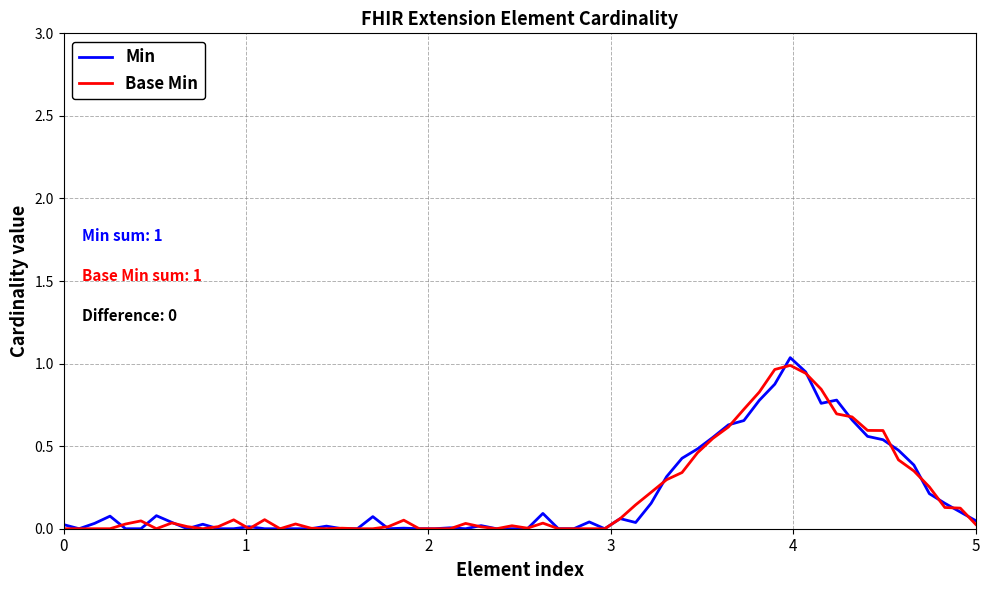

What are all the series names shown in the legend?

Min, Base Min